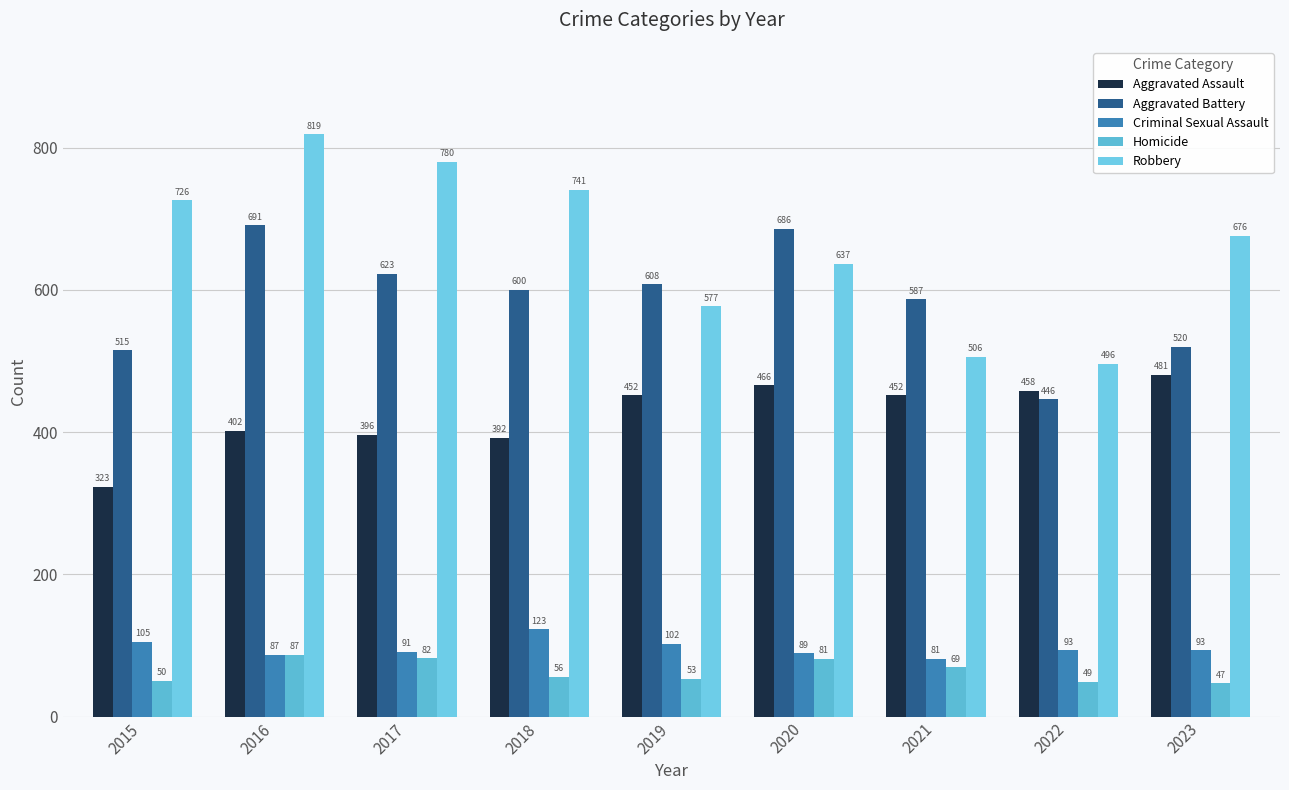

What is the minimum value for Aggravated Battery?

446